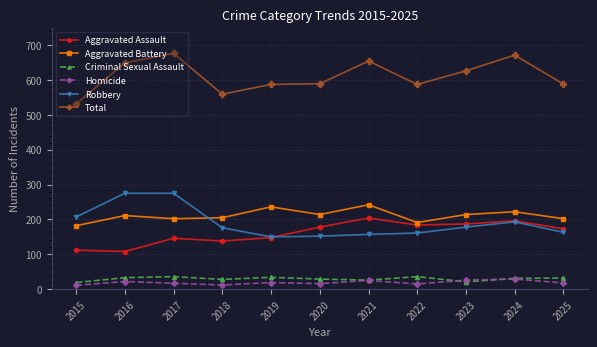

What is the value of the Criminal Sexual Assault point at the 8th from the left?

36